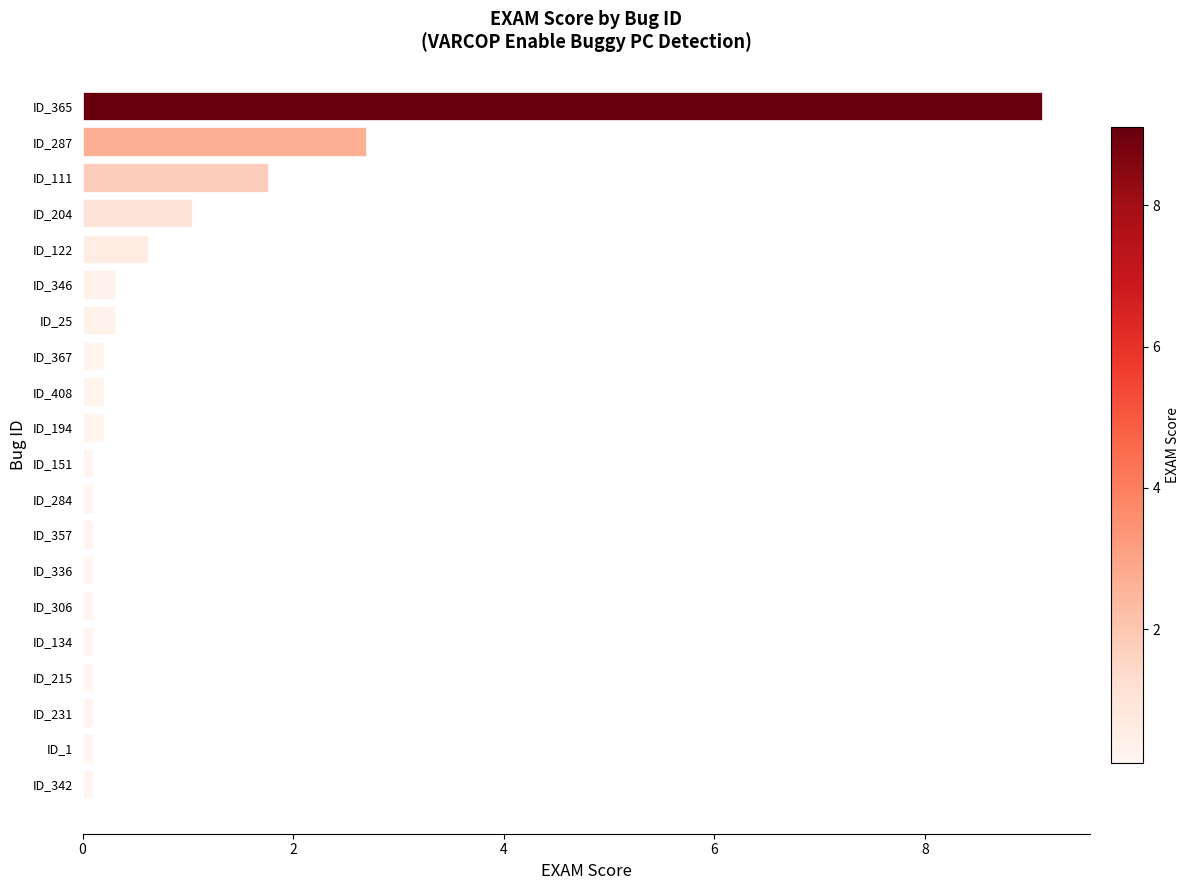

Is it true that the value at ID_365 is 3.7?

False